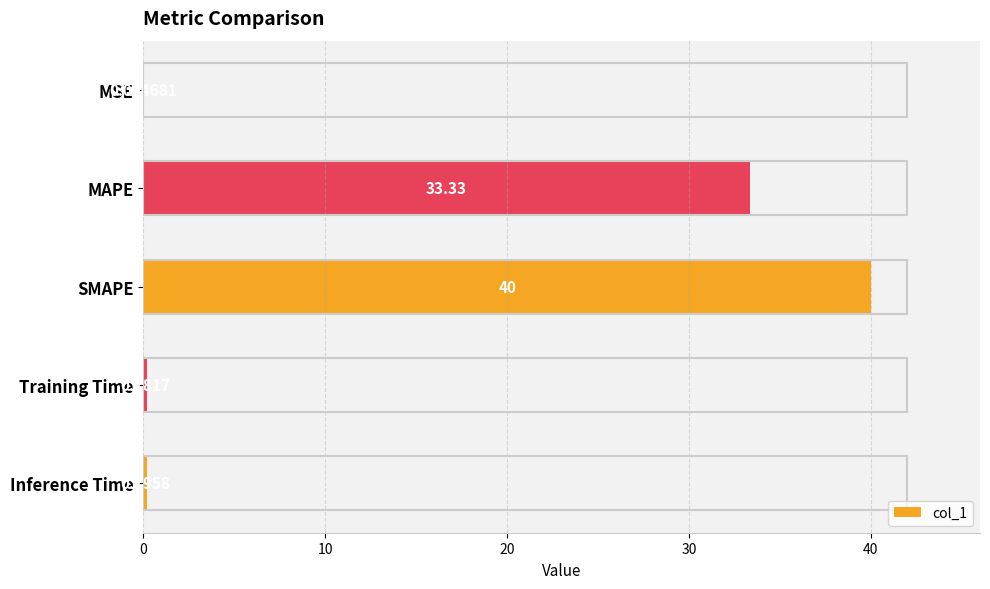

Where is the data nearest to the value 20?

MAPE